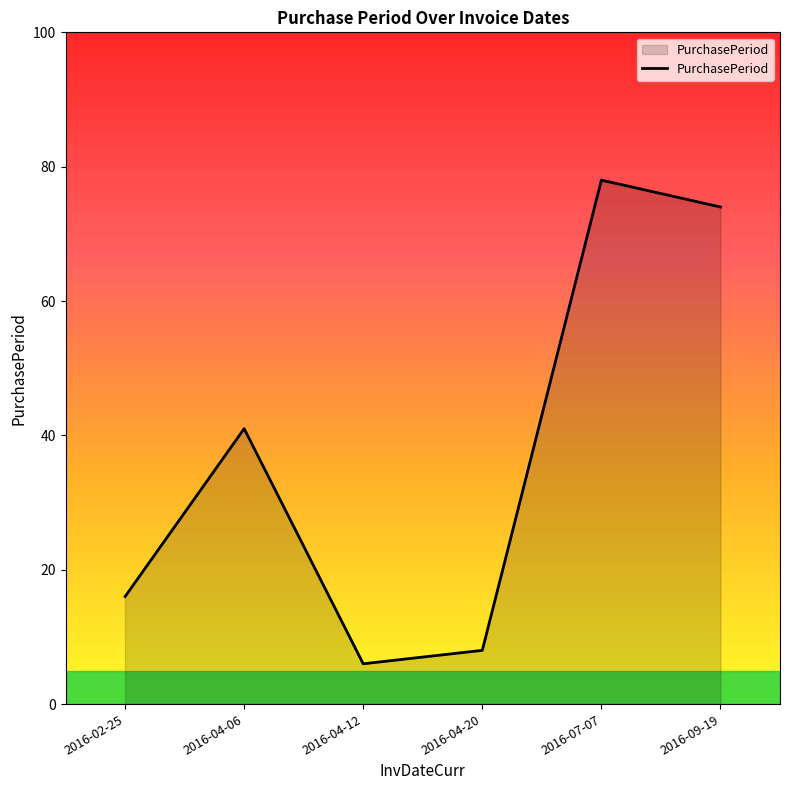

How many distinct data groups are displayed?

1